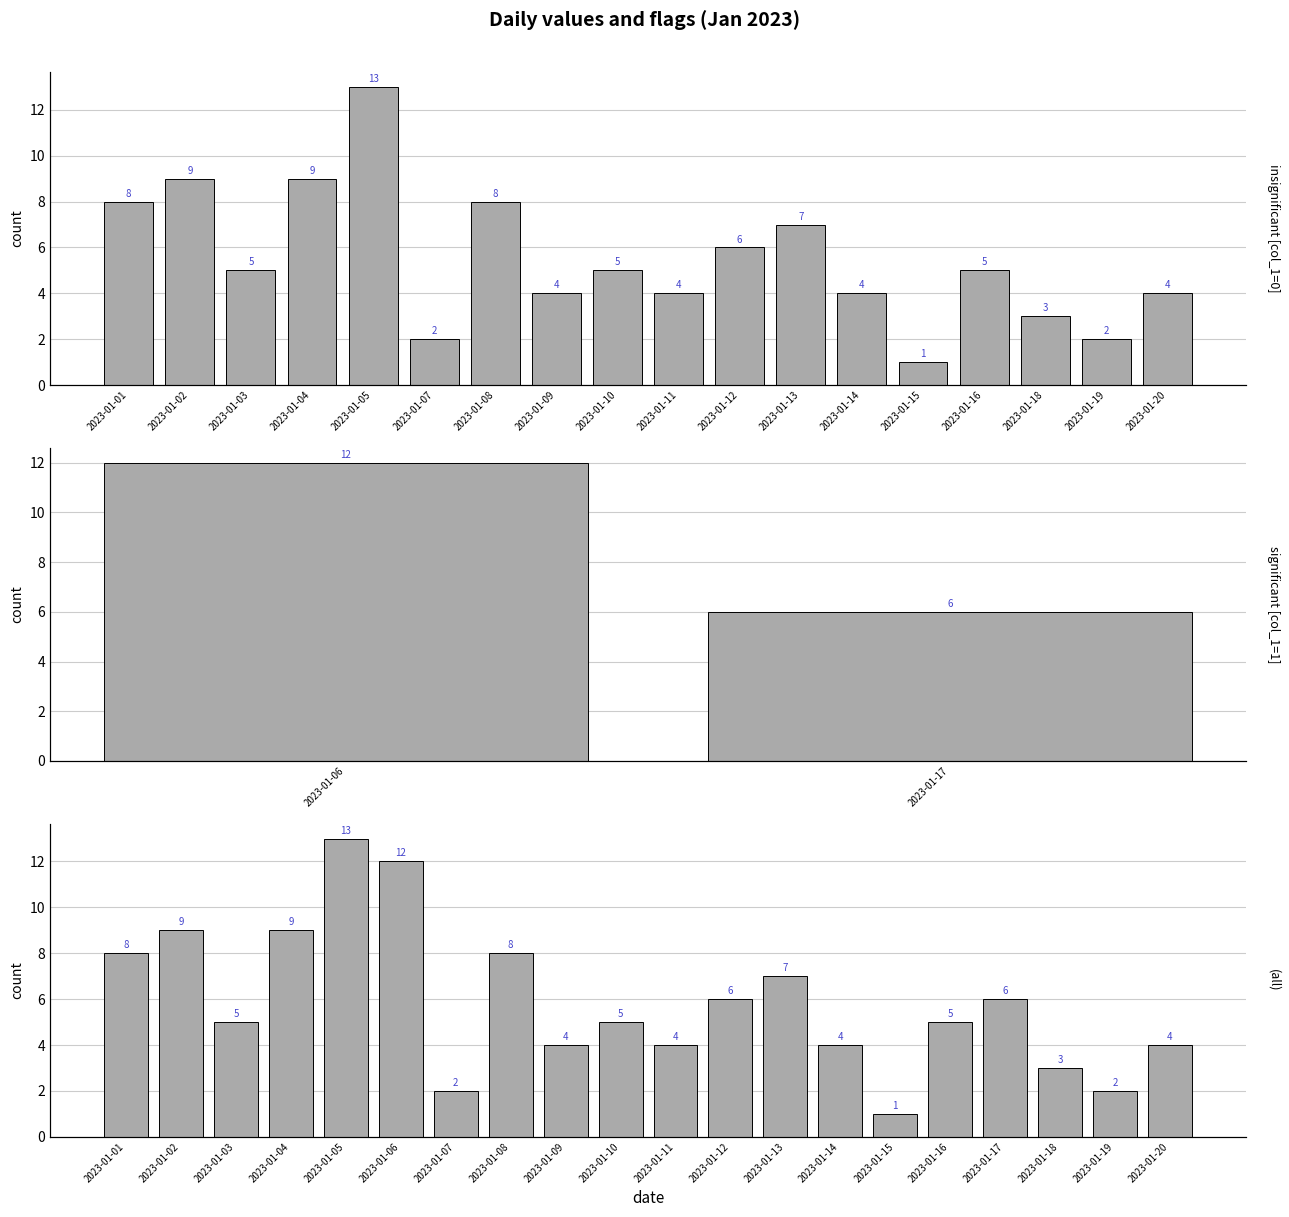

How many data points are above 5?

9